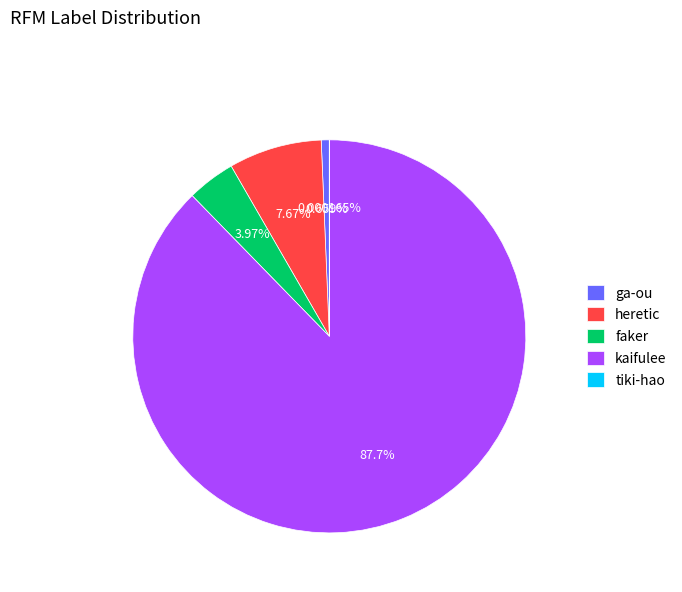

What is the largest slice in the pie chart?

kaifulee